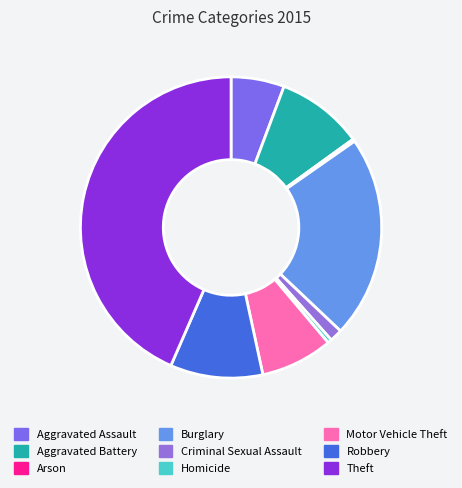

True or false: Theft accounts for 38% of the total.

False